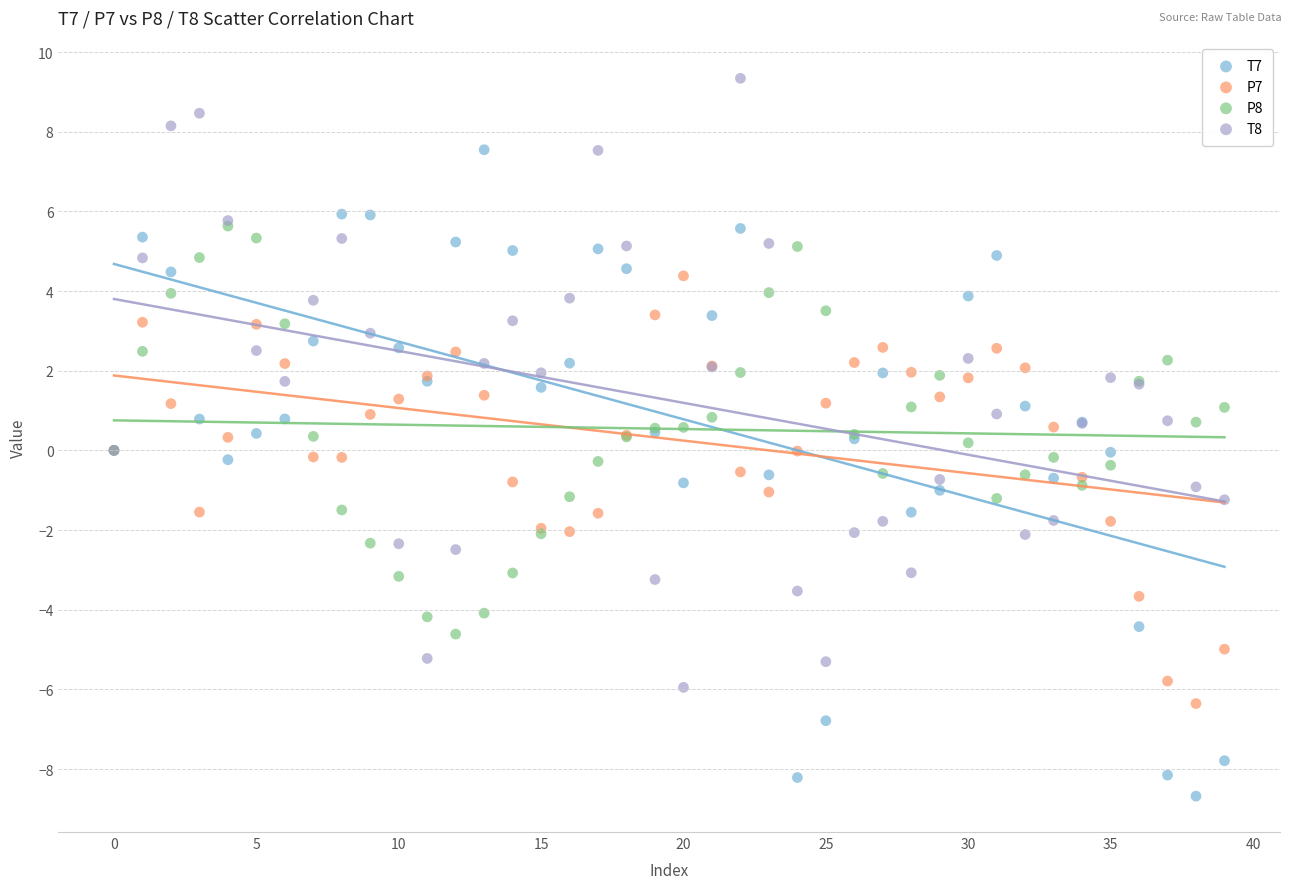

Which series has the widest spread of Y values?

T7